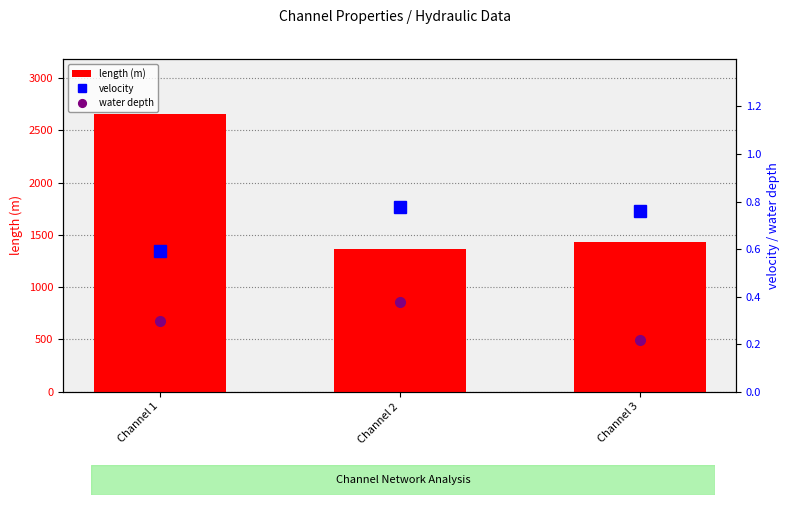

Which series has the largest total across all categories?

length (m)